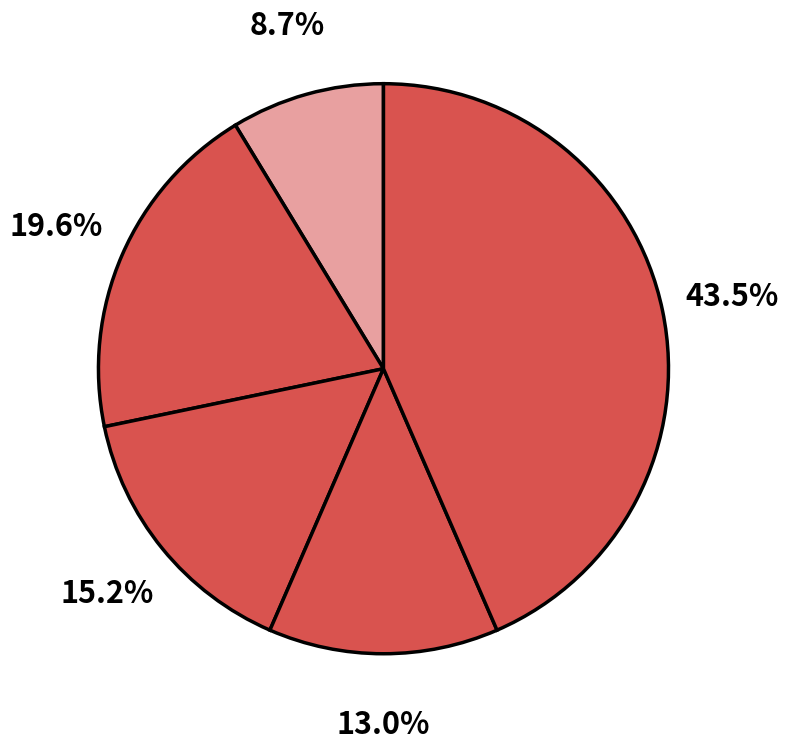

To the nearest percent, what is the average slice percentage?

20%